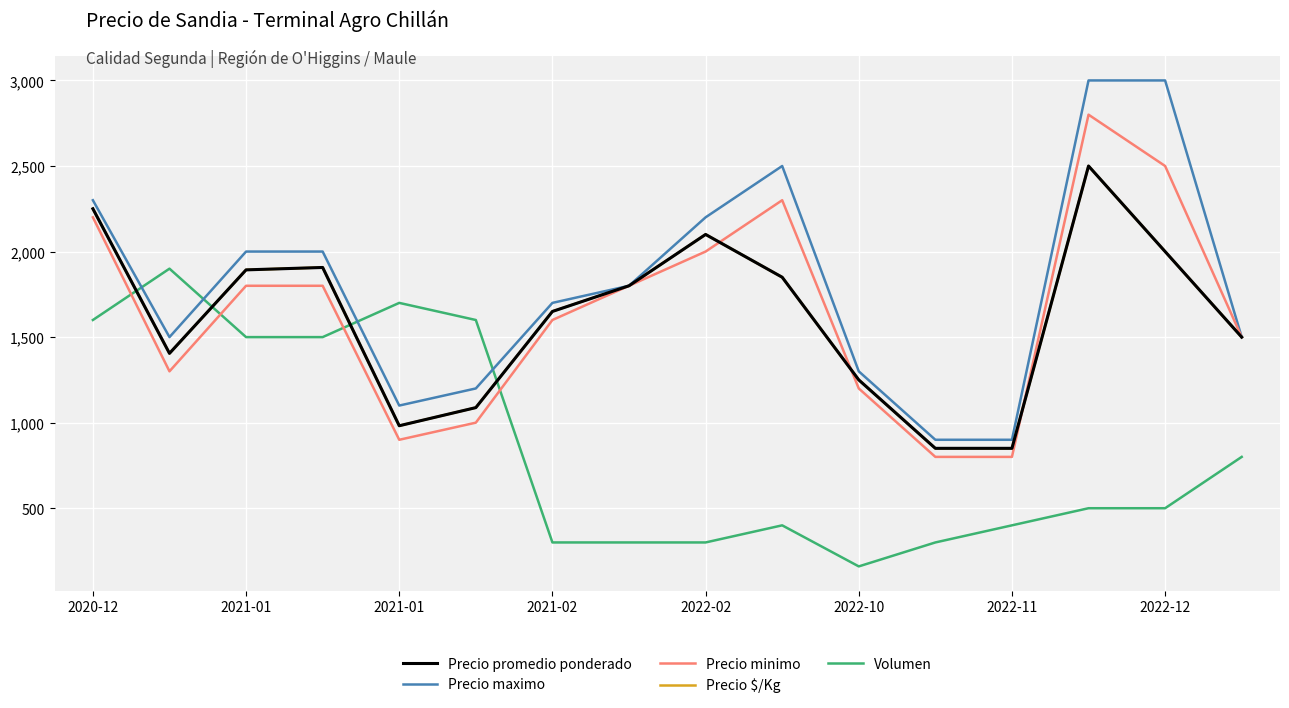

At which label does Volumen reach its minimum?

2022-10